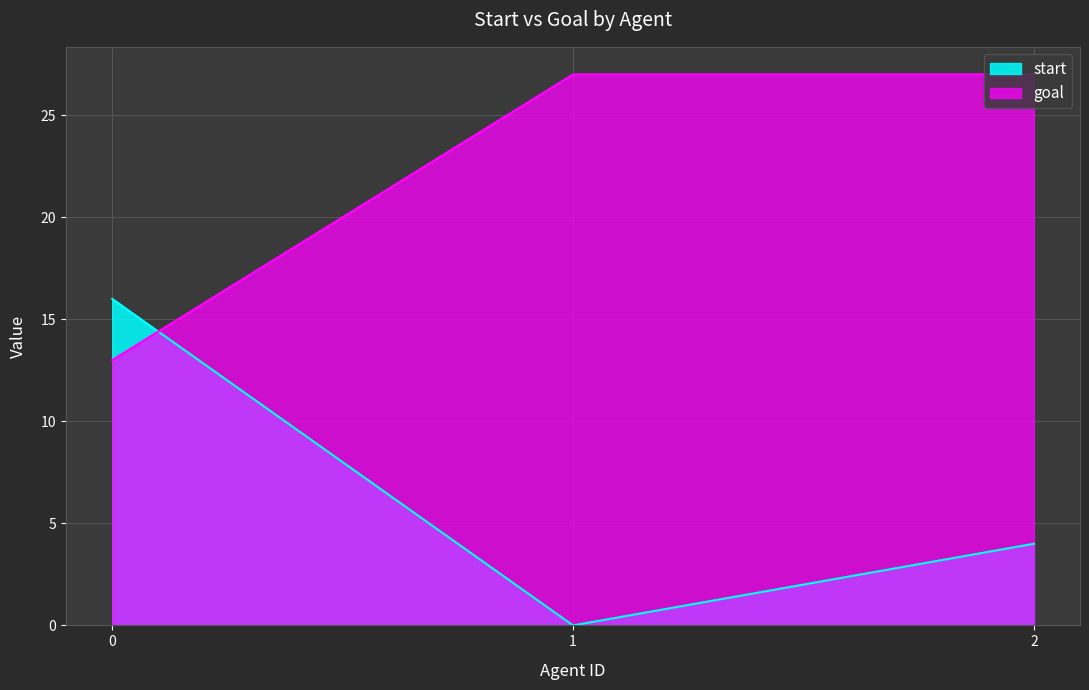

Rank the series at 1 from lowest to highest value.

start, goal